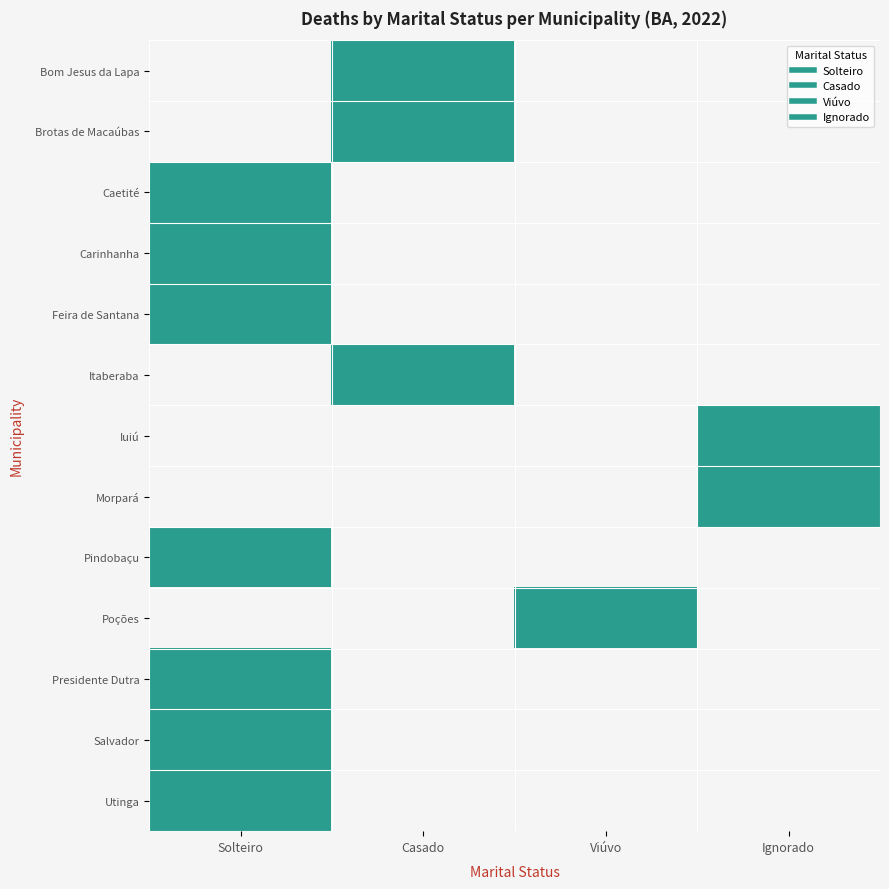

What is the spread (max minus min) of values at Ignorado?

1